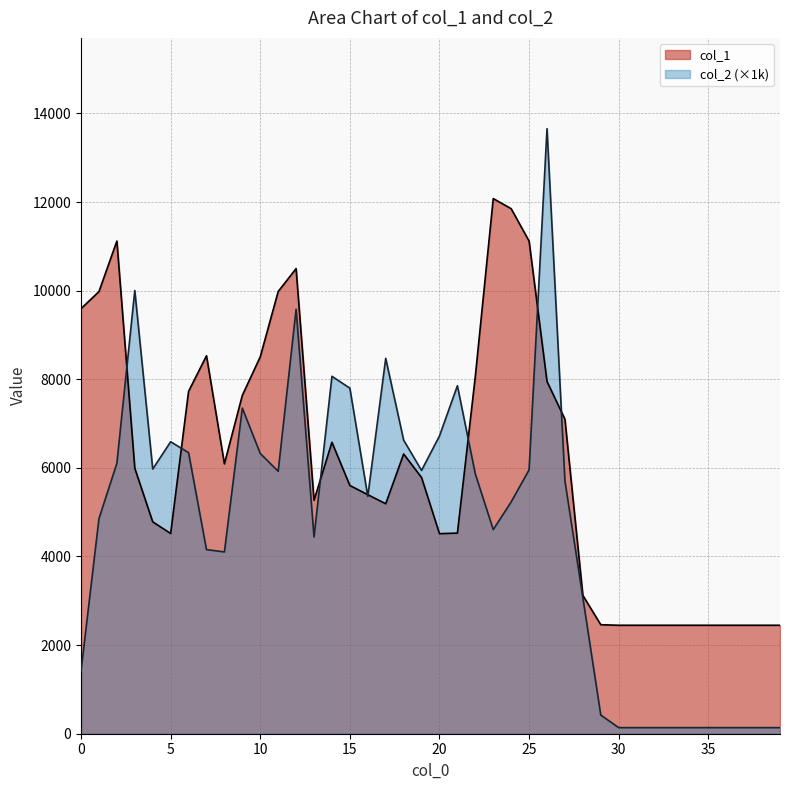

How many values in the col_1 series exceed 5782?

19